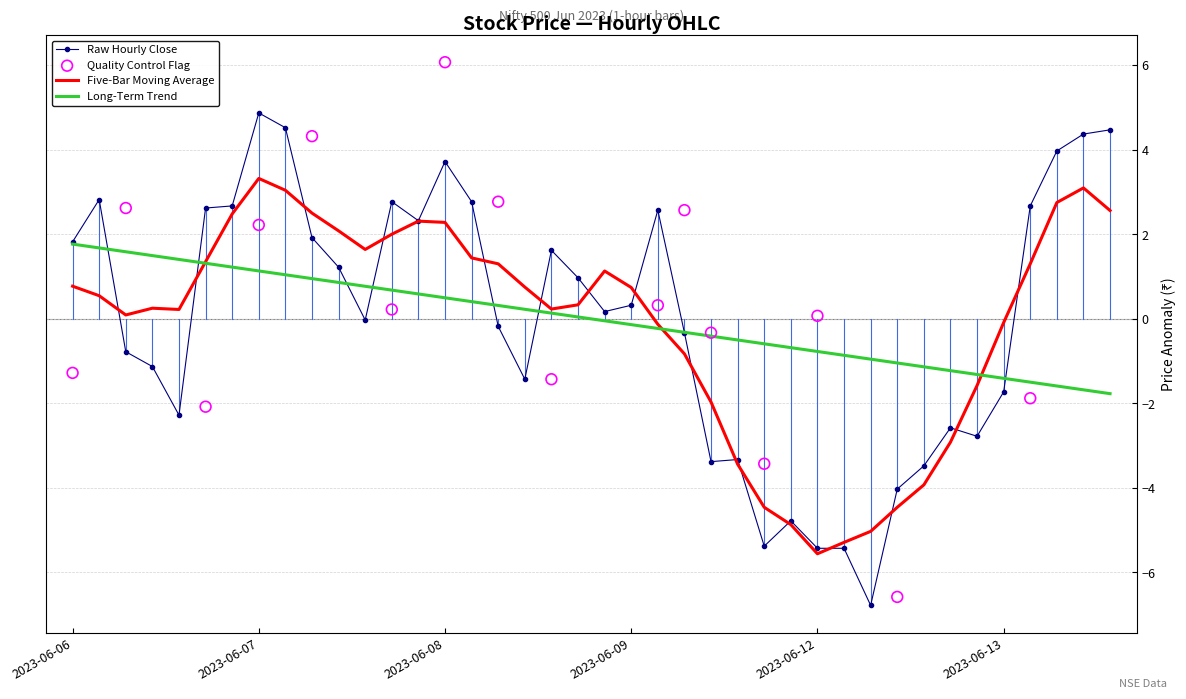

What is the highest value of the Raw Hourly Close series?

4.9